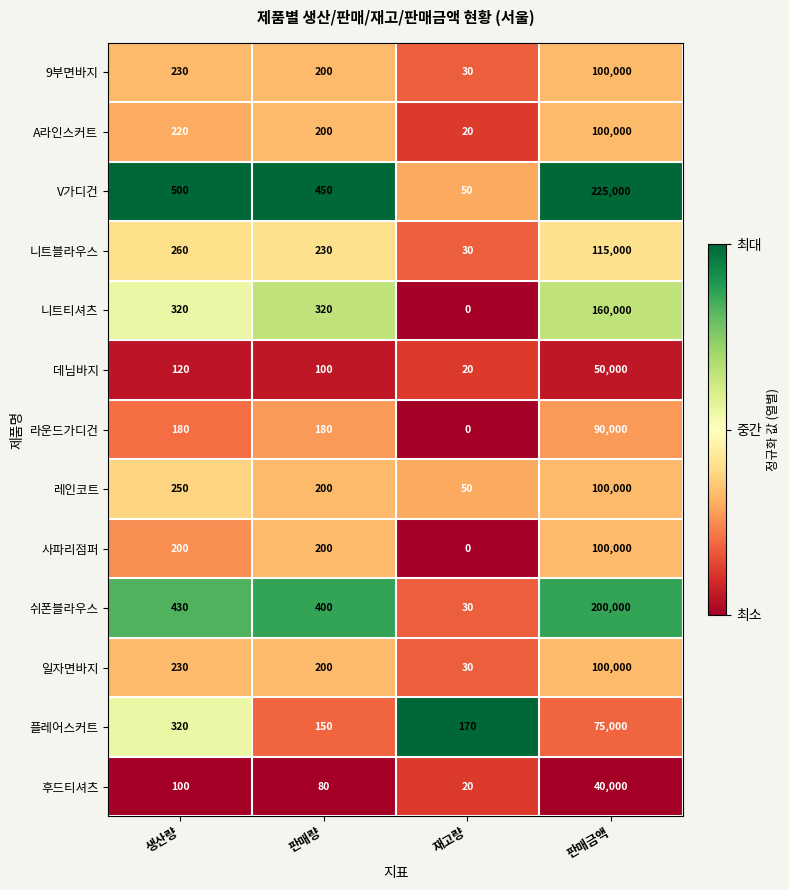

What is the average value of the 플레어스커트 series?

18910